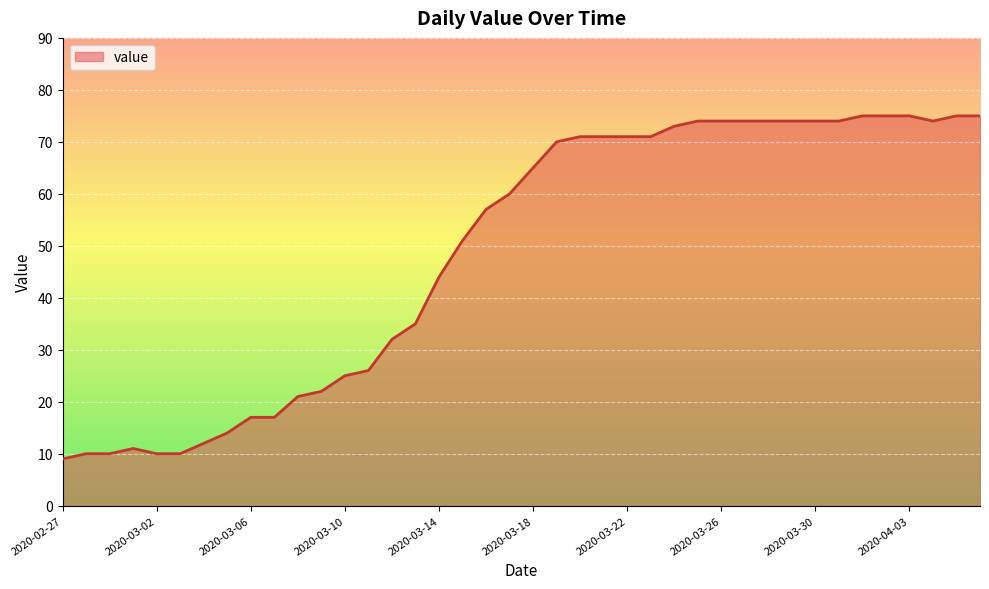

What is the difference between the maximum and minimum values?

66